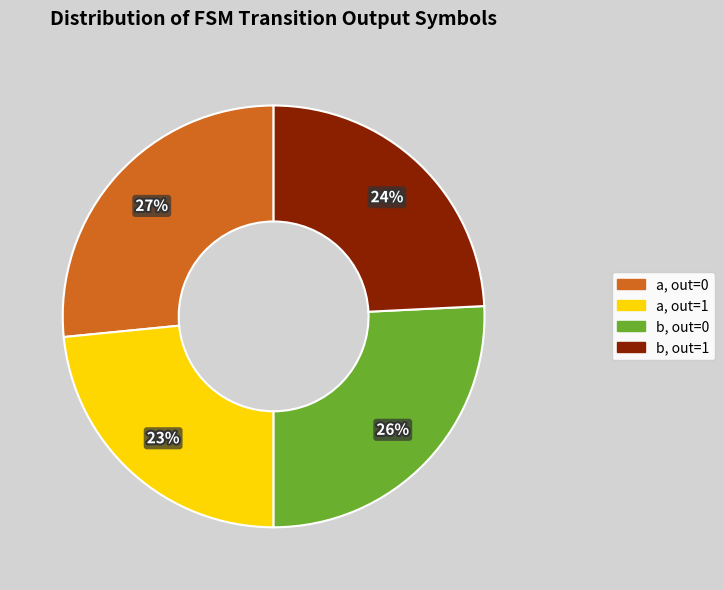

Is there any slice that represents more than half of the pie?

No